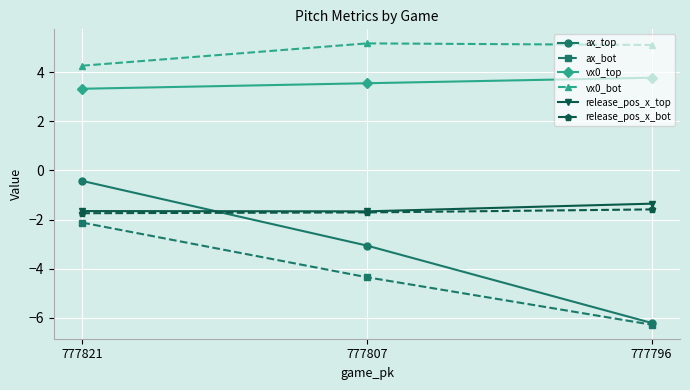

The value of vx0_bot at 777796 is 3.0. True or false?

False